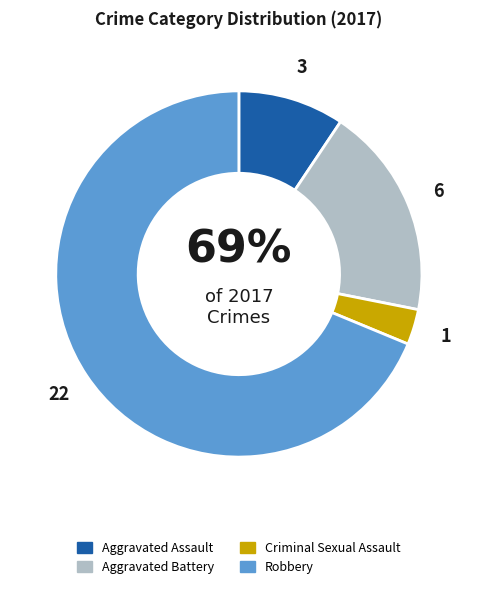

How many slices are in this pie chart?

4